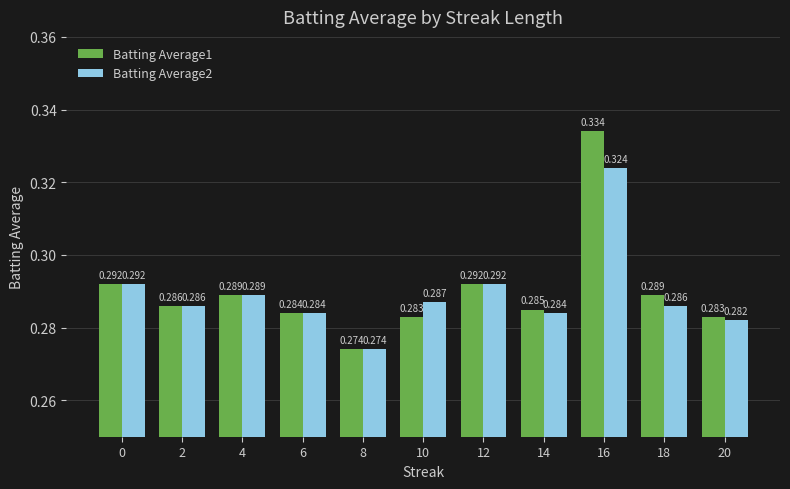

Is the value of Batting Average2 at 4 greater than the value of Batting Average1 at 16?

No